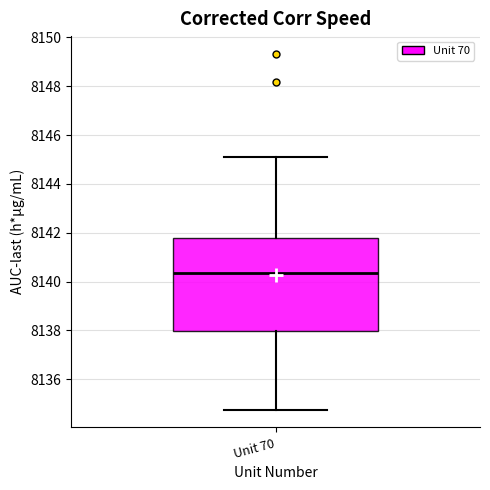

Transcribe this box plot: give where the median line is, the range the box spans, and where the two whiskers end, as read against the y-axis. The values are not printed on the chart, so give them approximately, as read against the axis.

median 8140.4, box 8138.0 to 8141.8, whiskers 8134.8 to 8145.2